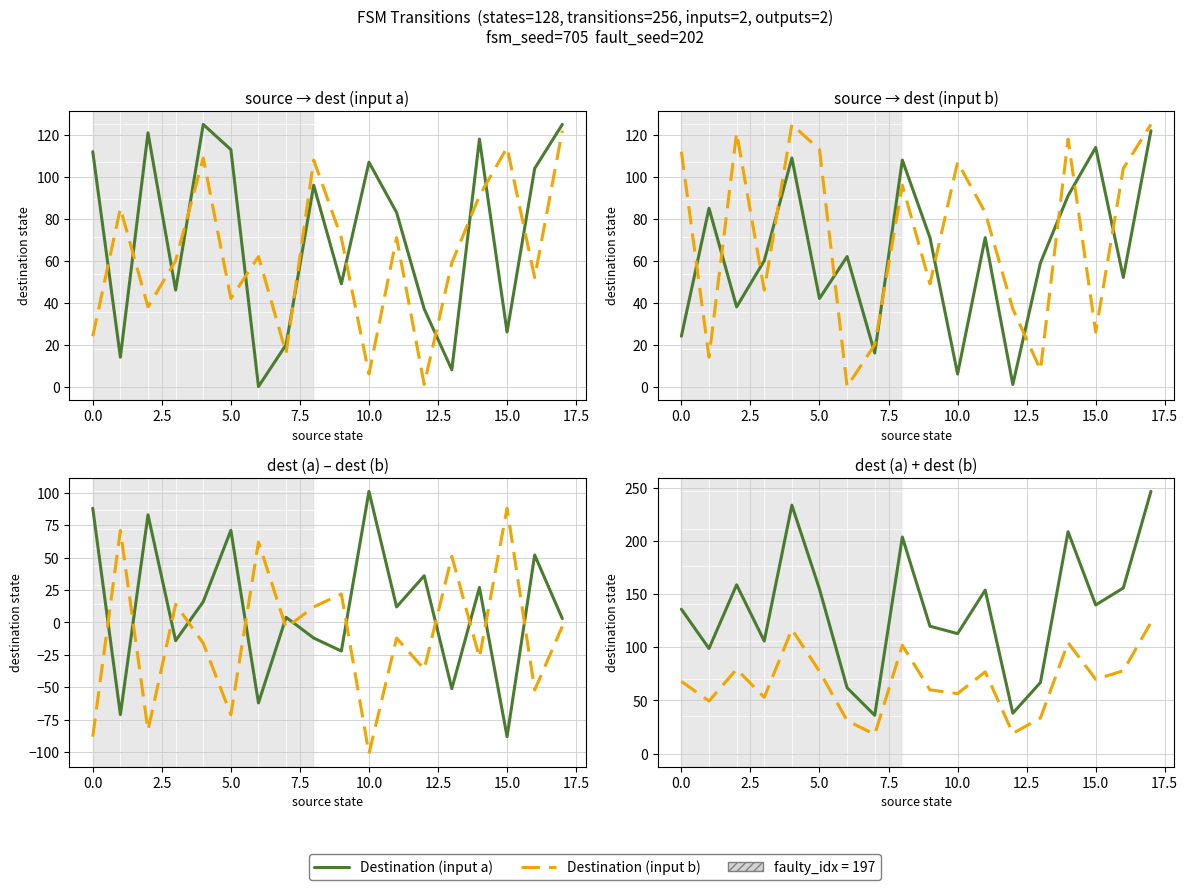

Read the Destination (input b) value at 17.

123.5